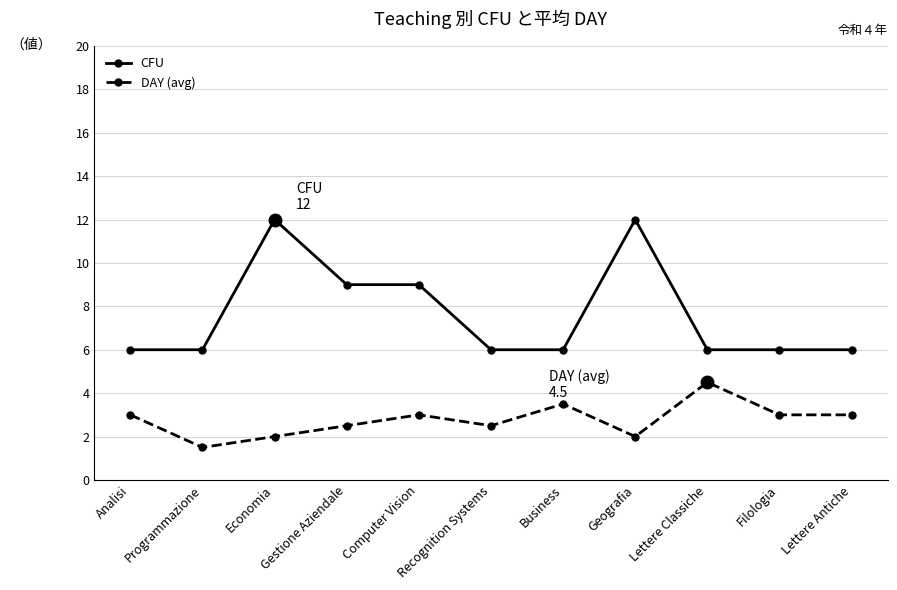

Which series has the widest spread of values?

CFU